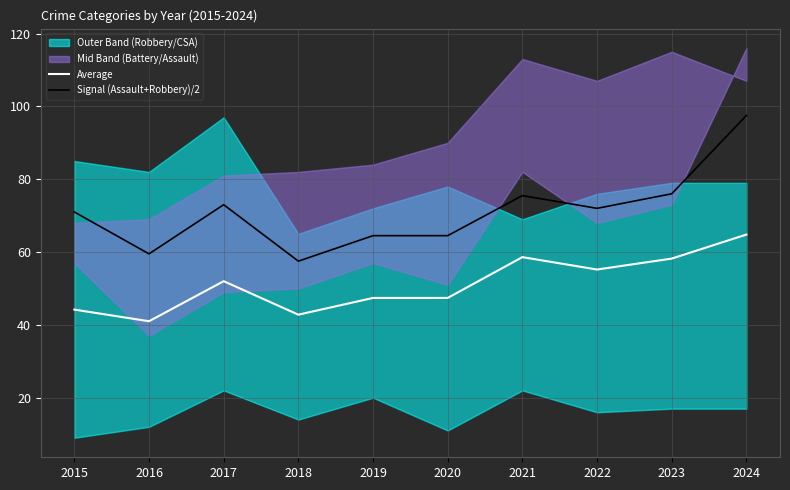

List the series in order of their overall mean, highest first.

Signal (Assault+Robbery)/2, Average